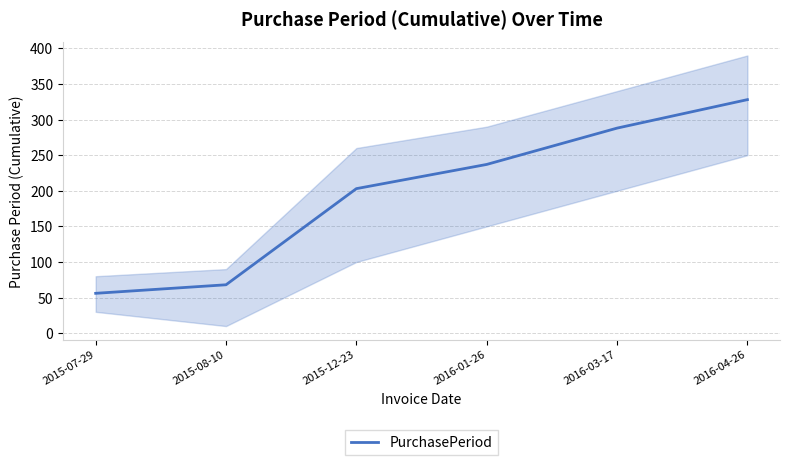

What is the change in value from 2015-07-29 to 2015-12-23?

+147